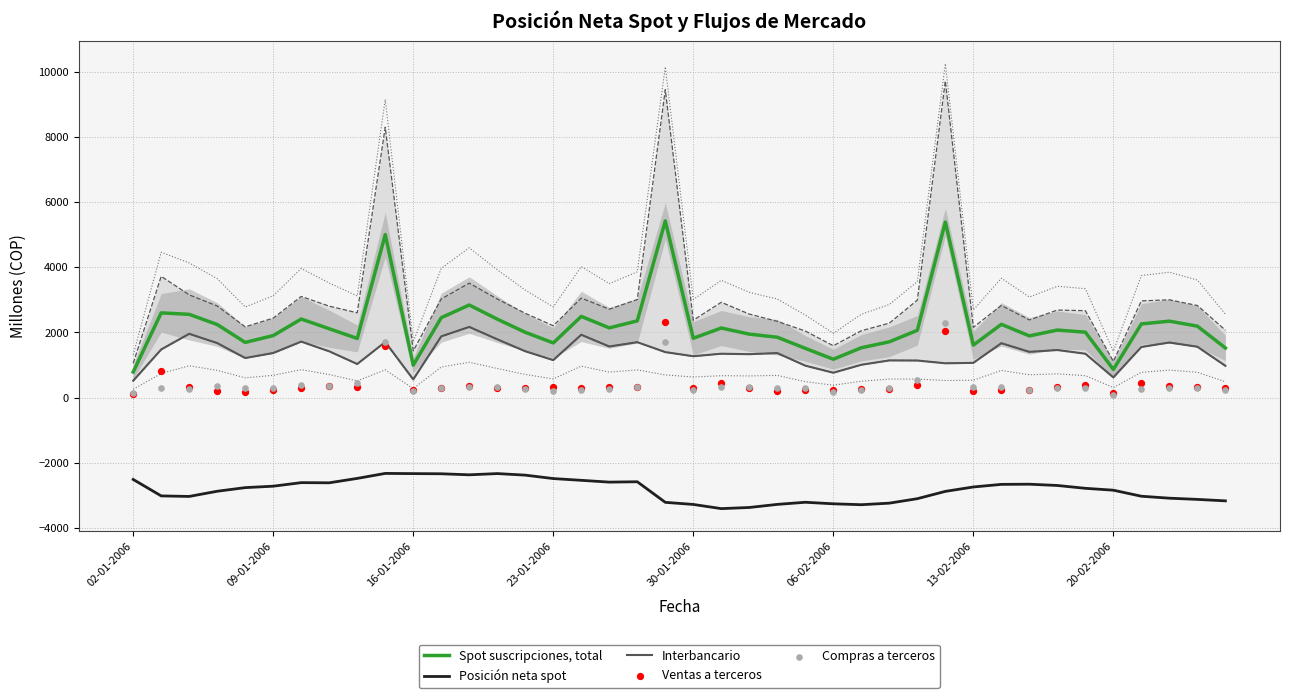

Is the value of Spot suscripciones, total at 8 greater than the value of Interbancario at 18?

Yes